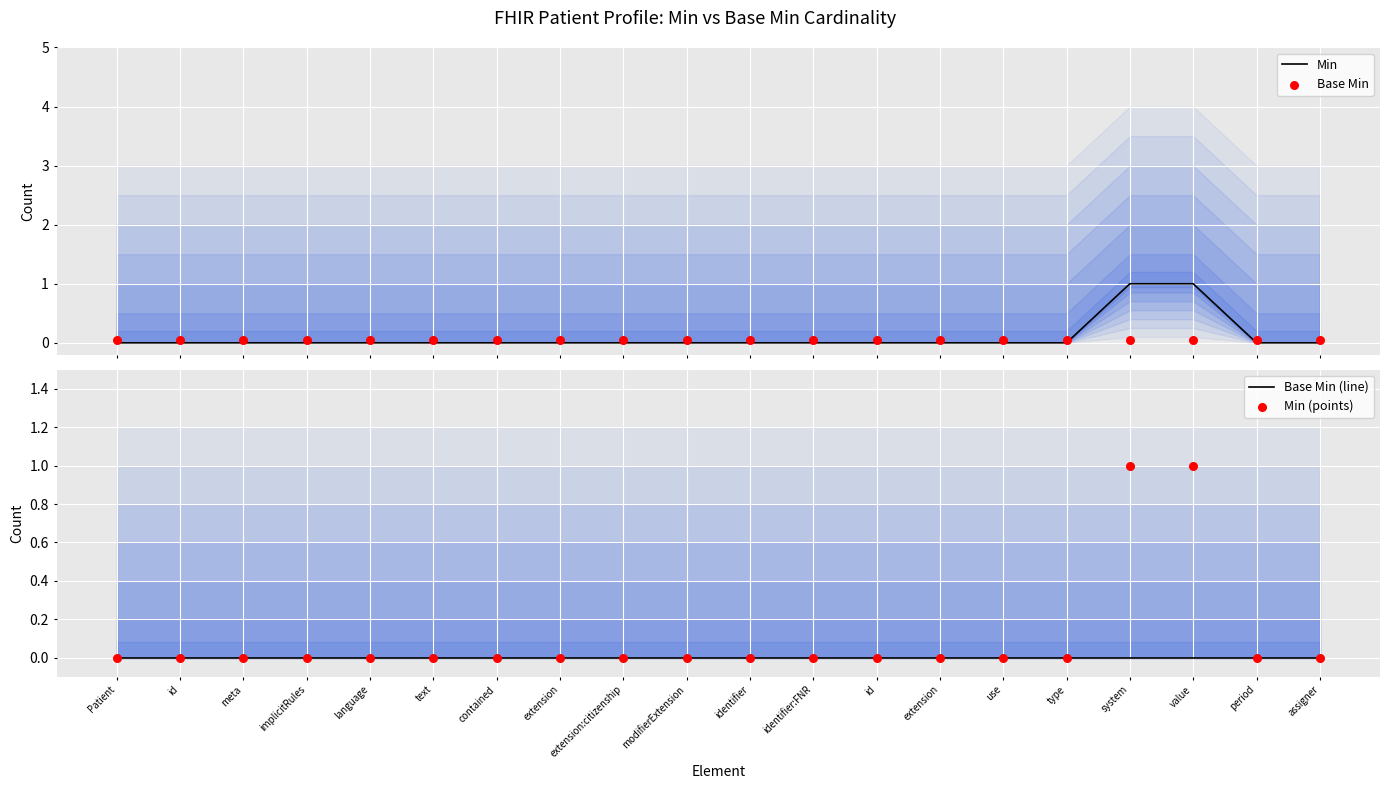

Which series has the largest total across all categories?

Min